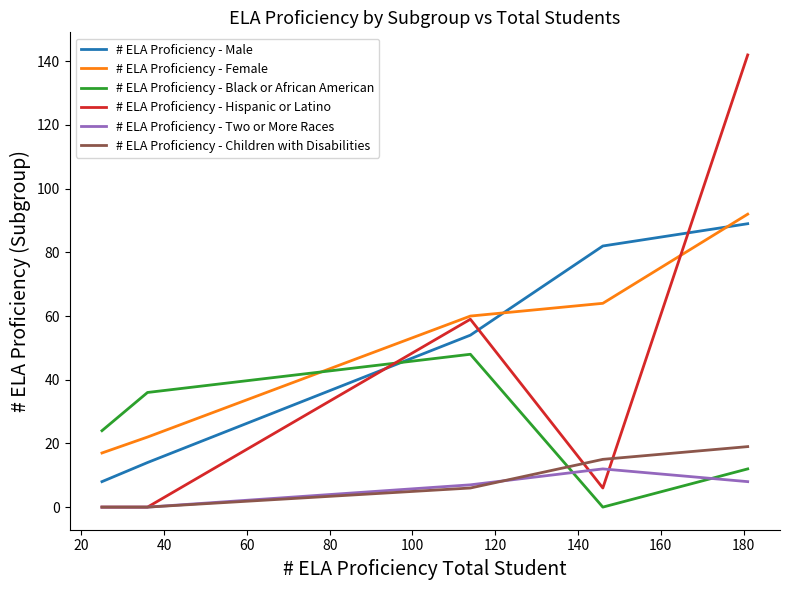

Which series has the widest spread of values?

# ELA Proficiency - Hispanic or Latino